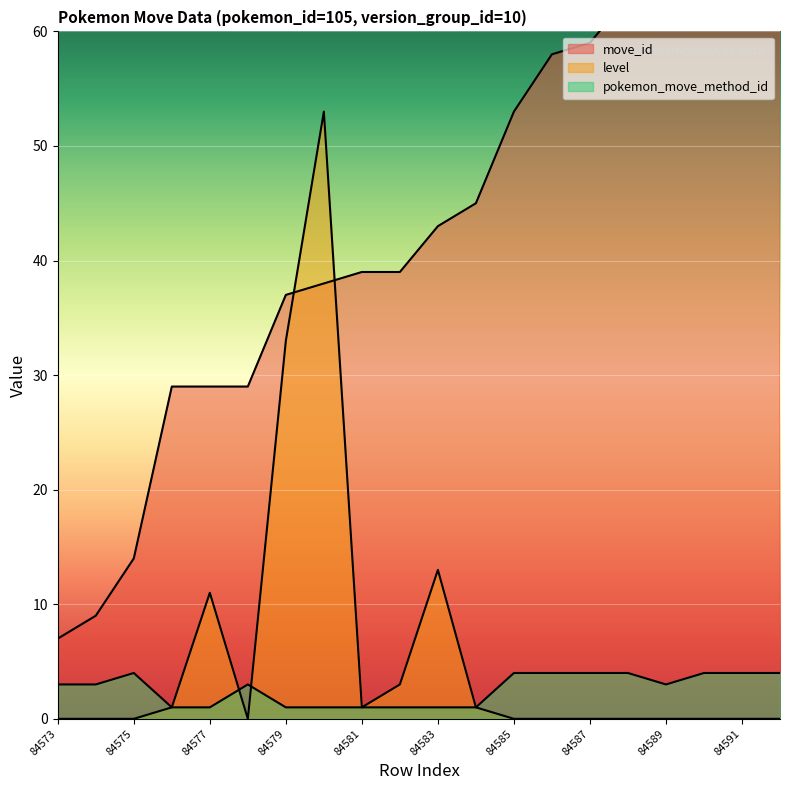

Where does the move_id series first go above 43?

84584